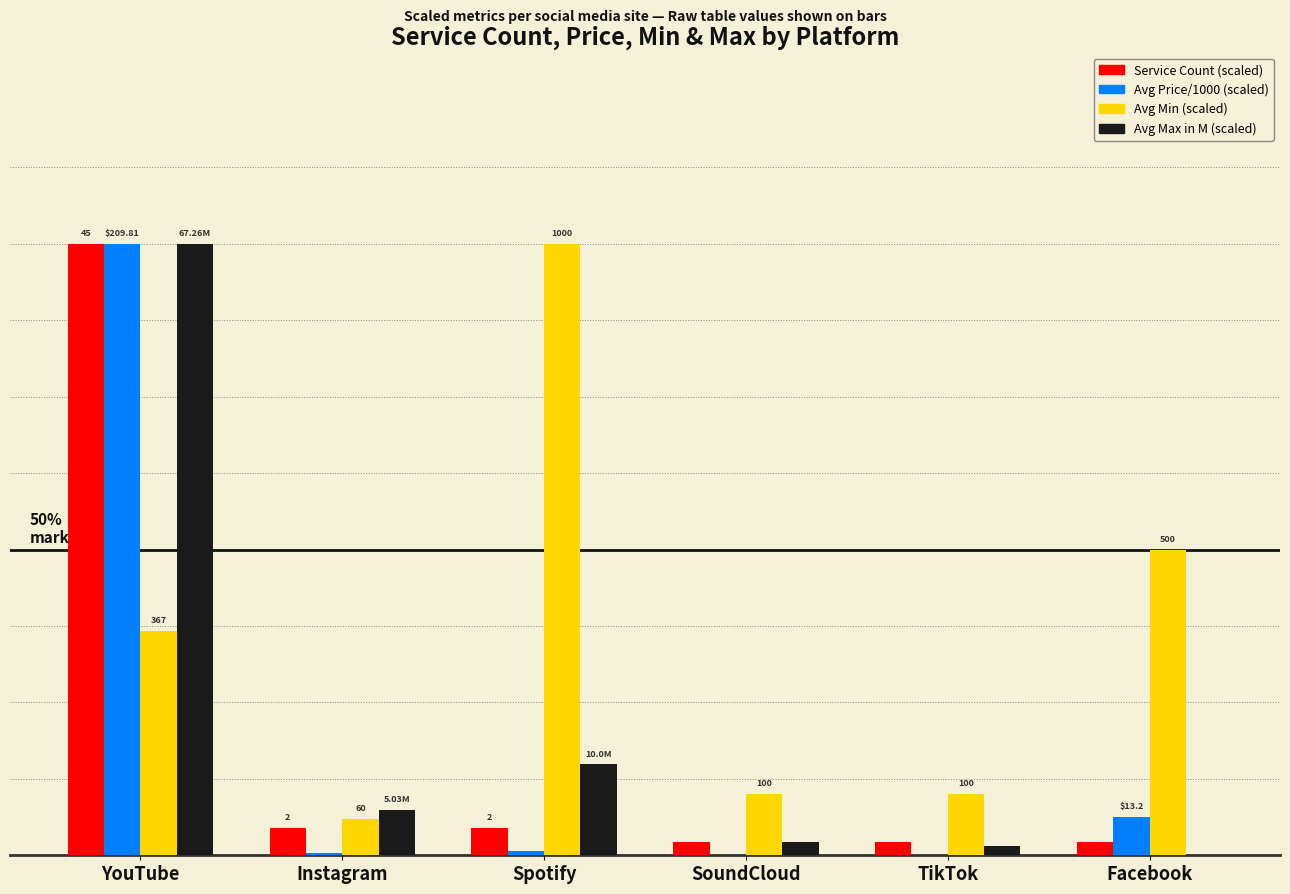

Which label corresponds to the smallest value in the chart?

TikTok